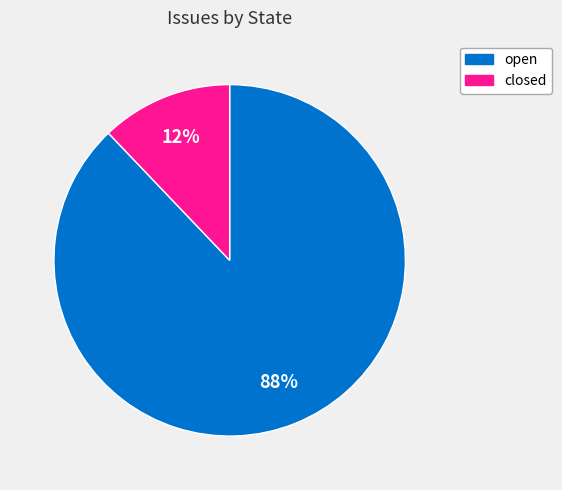

Is it true that open is 94% of the pie?

False